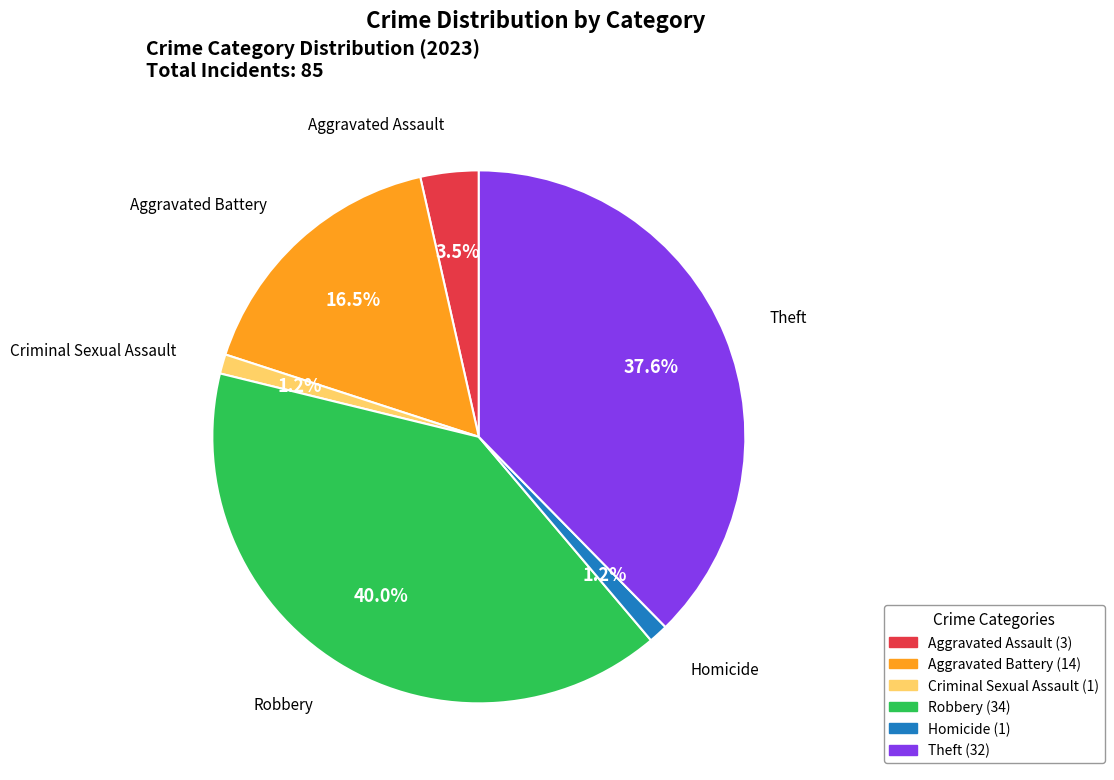

How much of the chart is everything except Theft?

62.4%